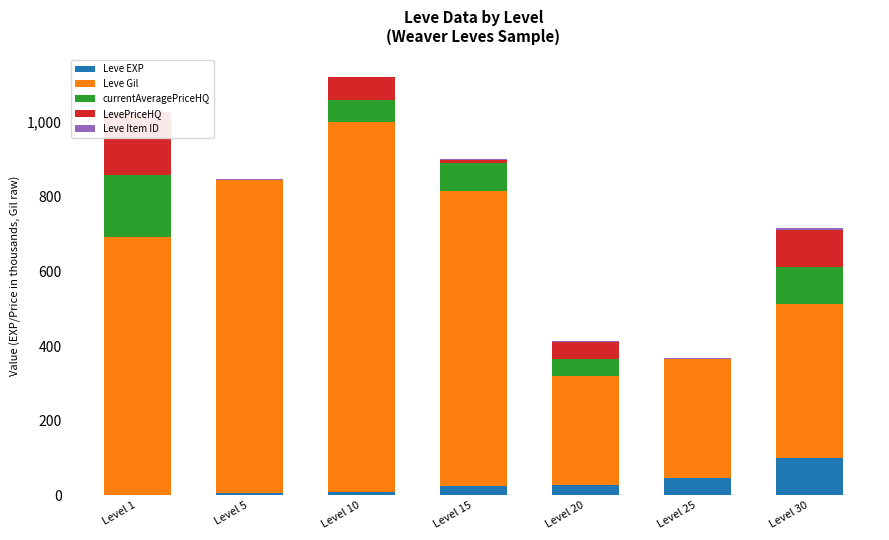

At which category does the chart reach its peak across all series?

Level 10